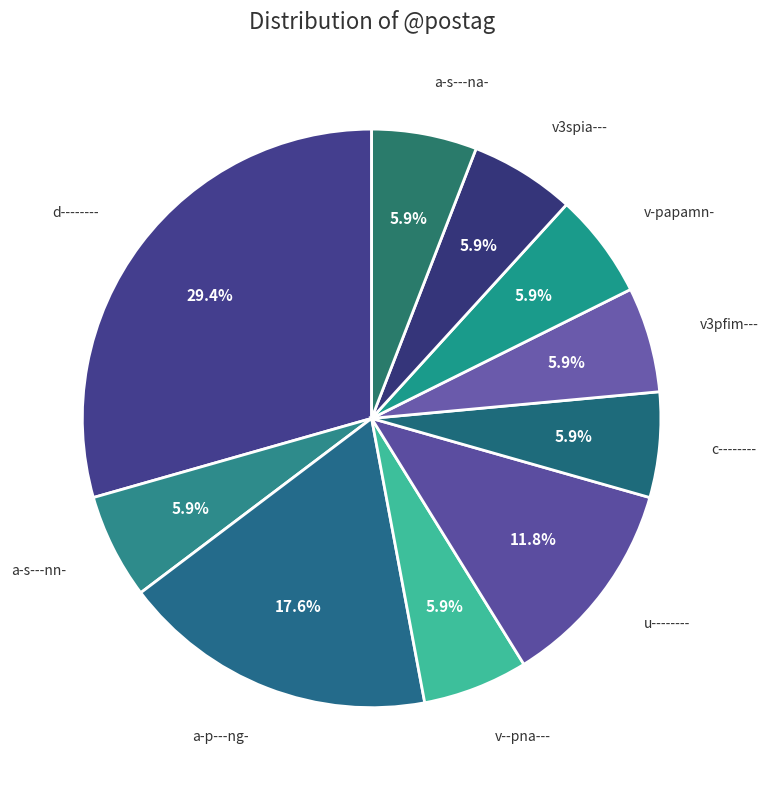

Count the number of slices in the pie.

10